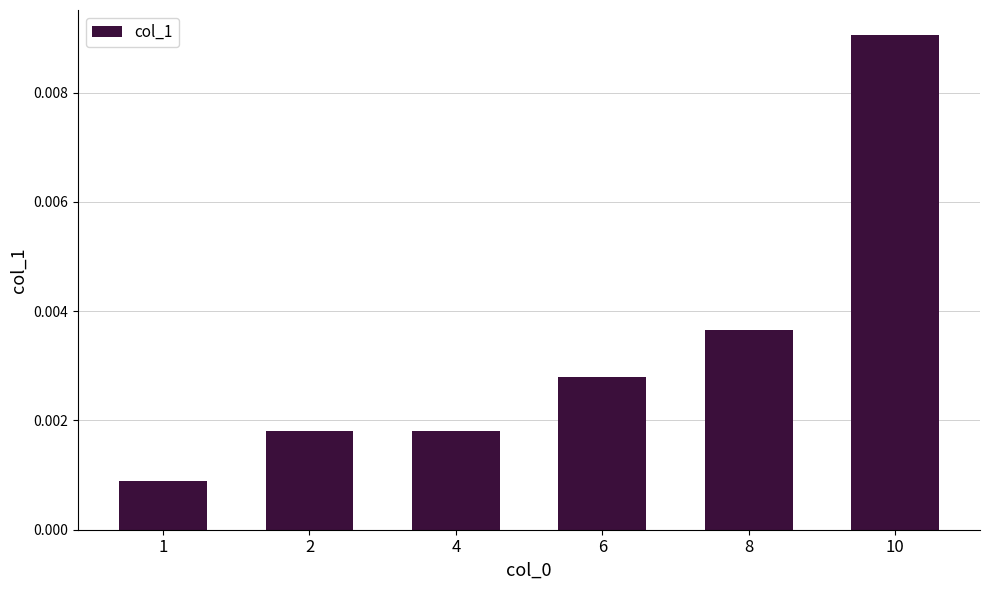

How many categories are shown in the chart?

6